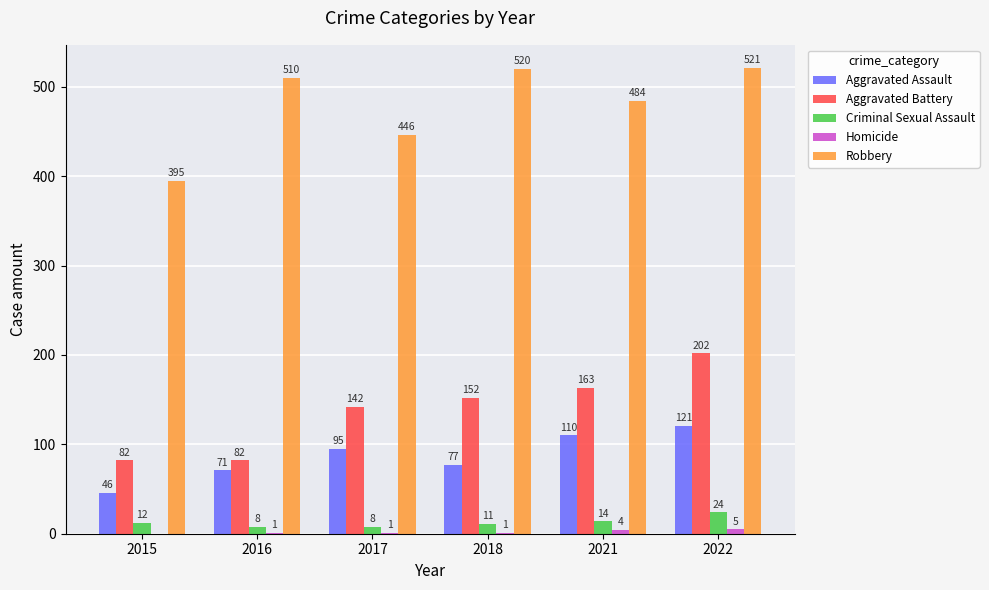

The value of Aggravated Assault at 2018 is 77. True or false?

True